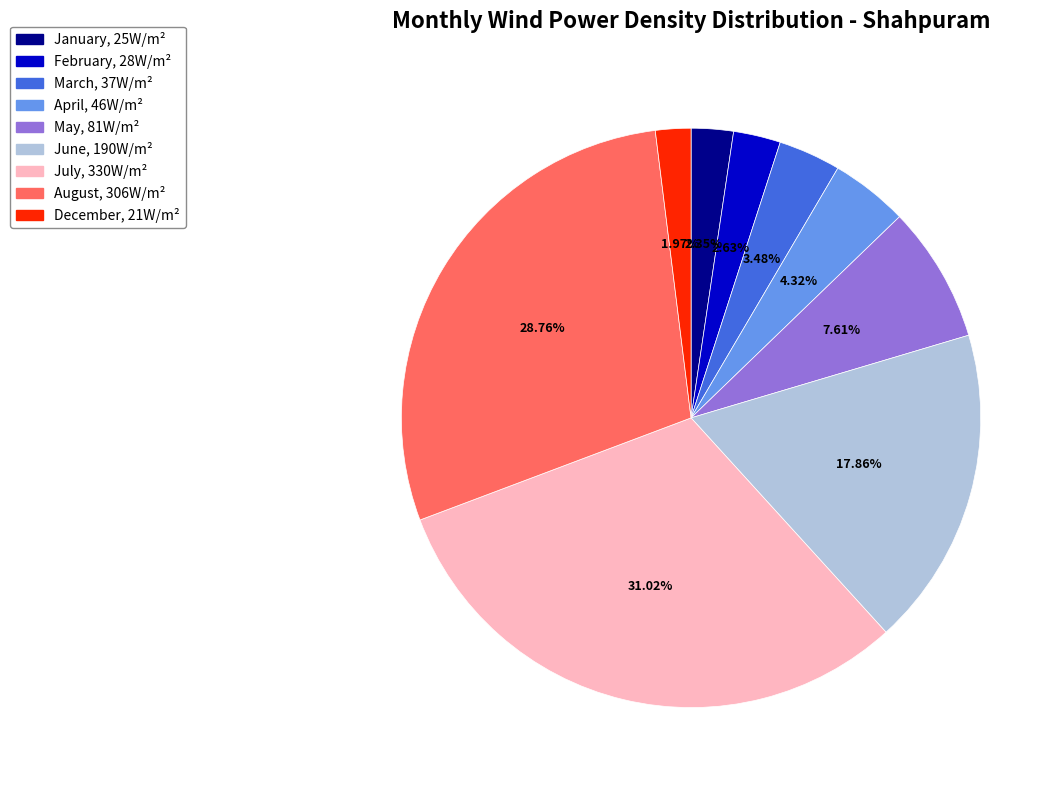

Count the number of slices in the pie.

9